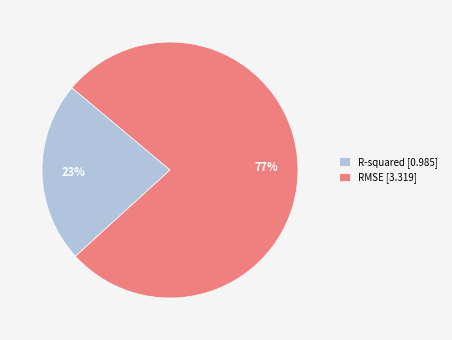

What is the largest slice in the pie chart?

RMSE